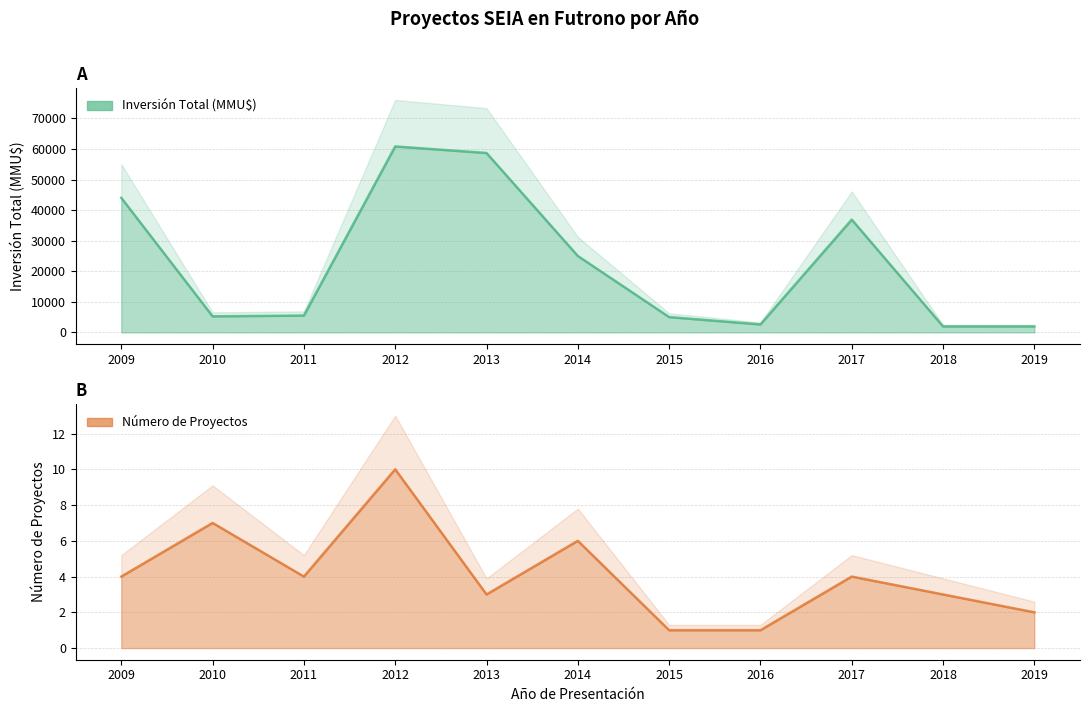

Rank the series by their maximum value, from highest to lowest.

Inversión Total (MMU$), Número de Proyectos